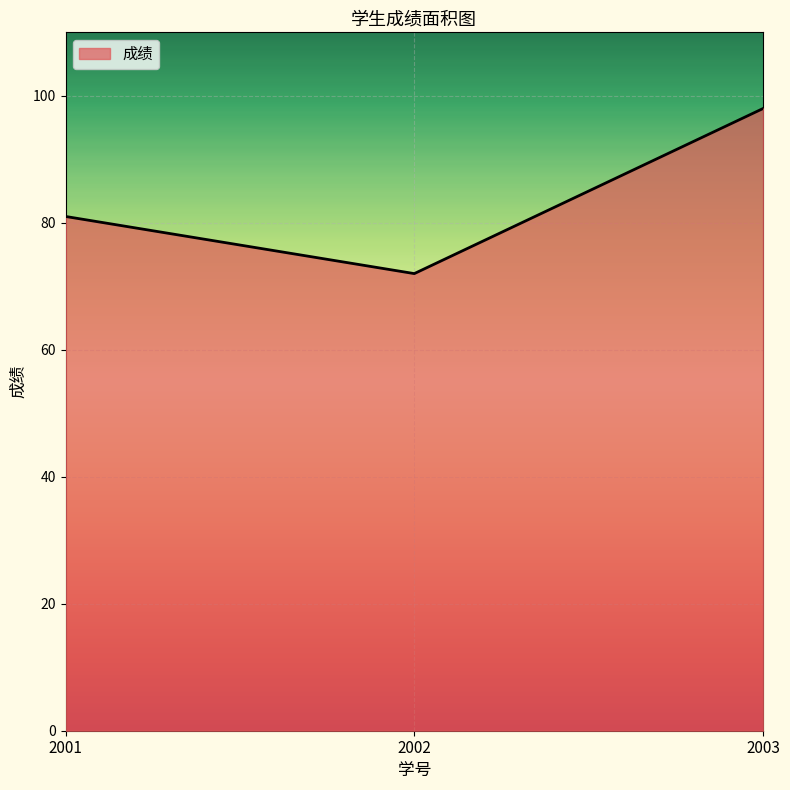

List the labels in order of value, smallest first.

2002, 2001, 2003